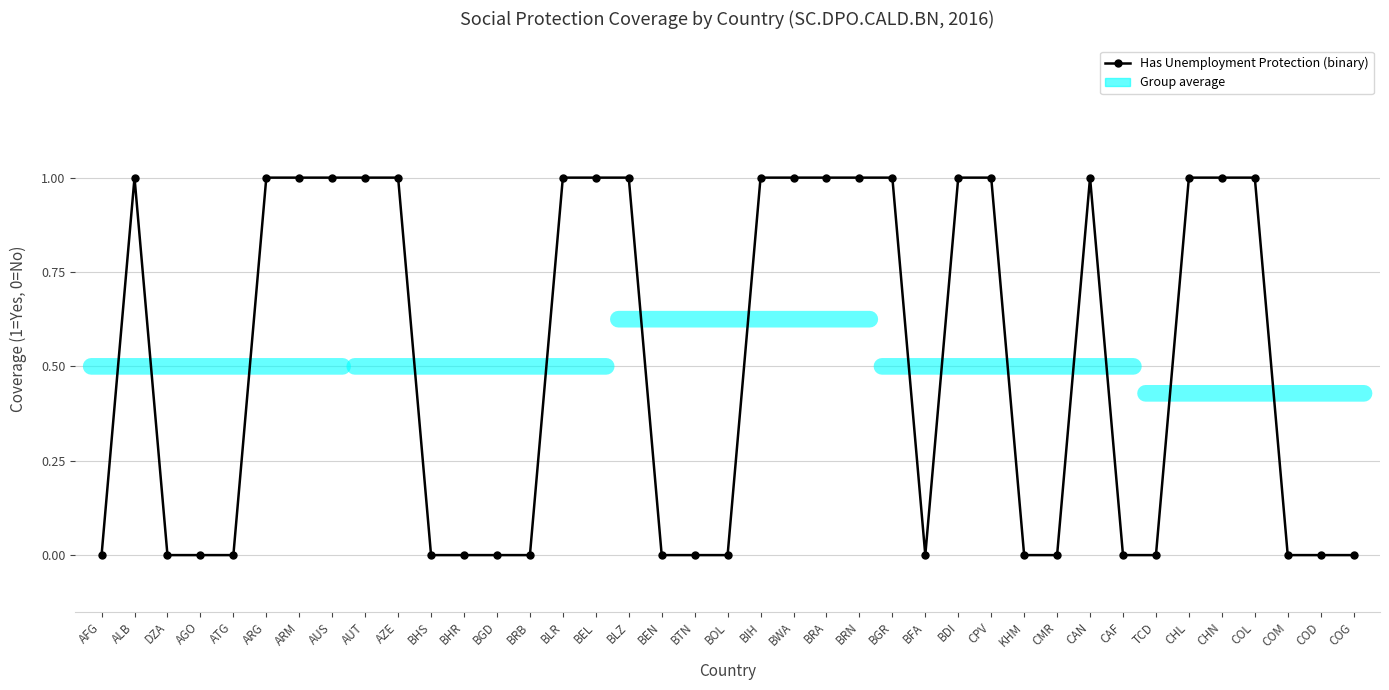

What is the difference between the values at CPV and BHS?

1